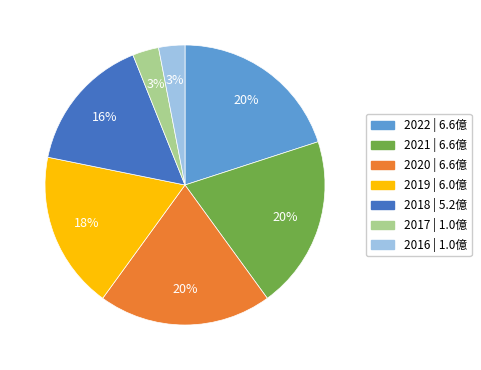

To the nearest percent, what is the difference between the largest and smallest slice percentages?

17%